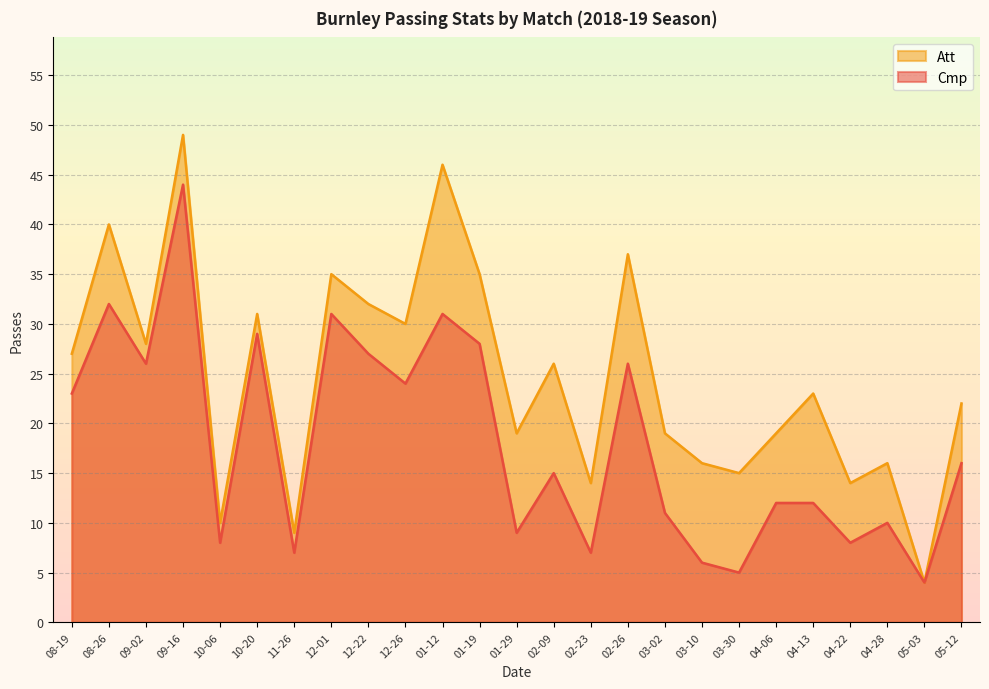

True or false: Cmp and Att cross at least once.

False